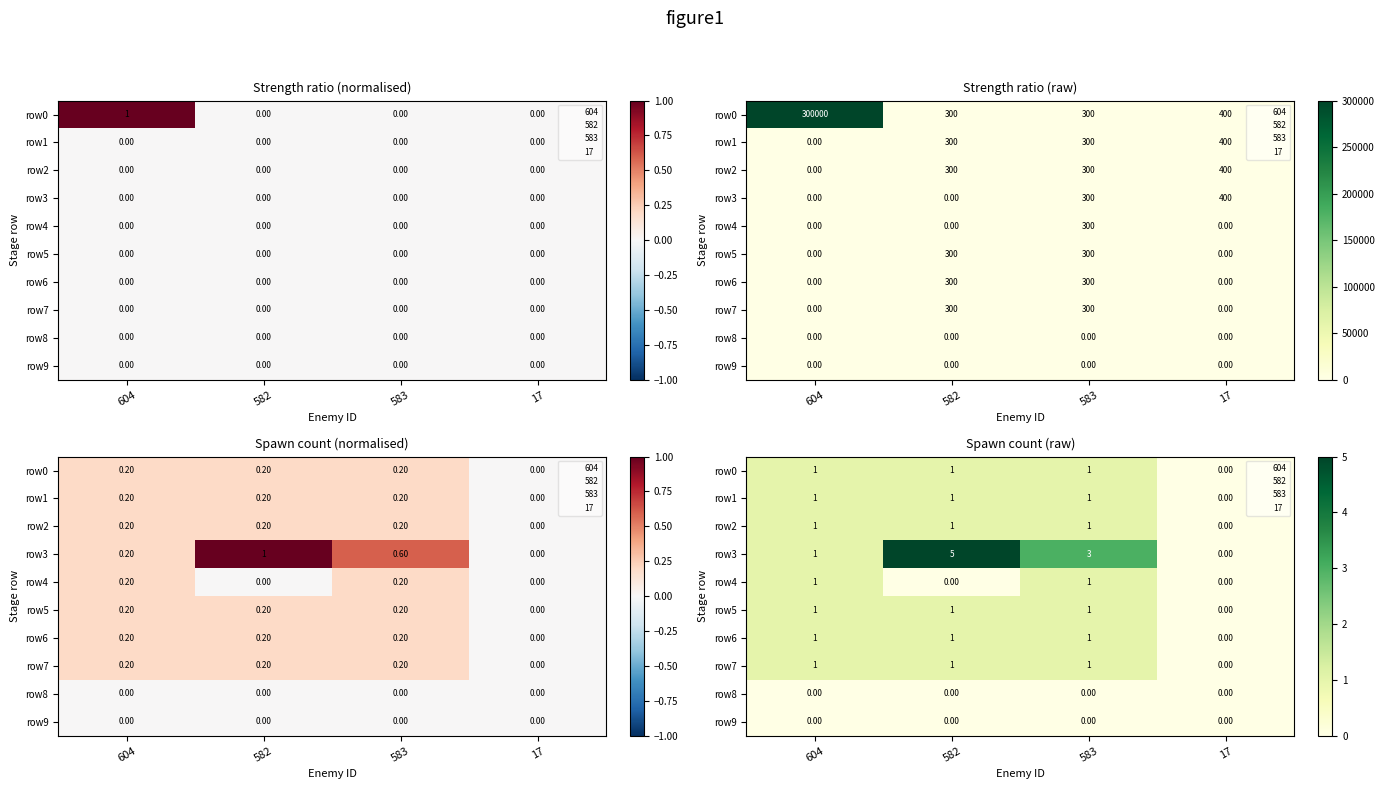

Rank the series at 17 from highest to lowest value.

row0, row1, row2, row3, row4, row5, row6, row7, row8, row9